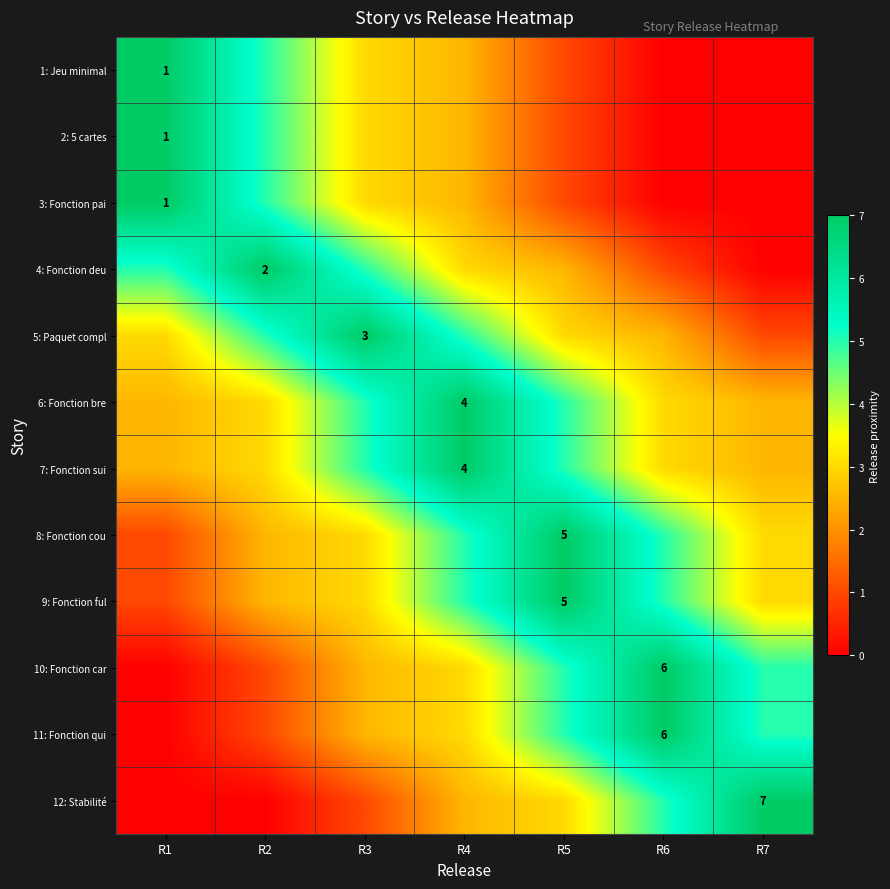

Which category has the lowest value in the 7: Fonction sui series?

R1